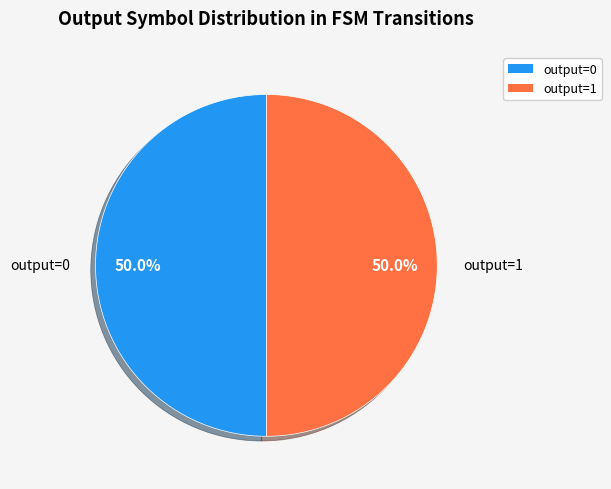

How many segments does this pie chart have?

2